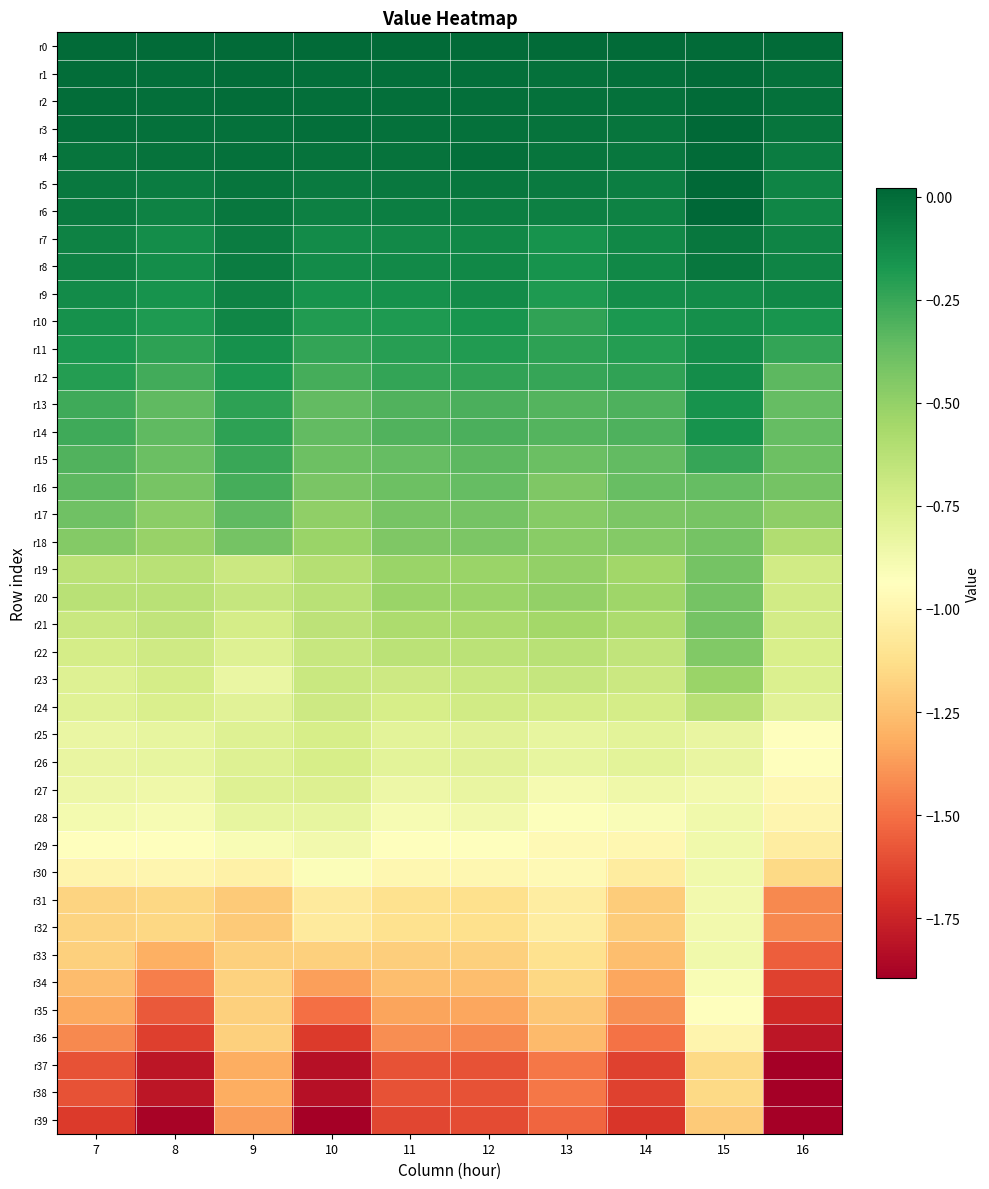

Rank the series at 11 from lowest to highest value.

r39, r38, r37, r36, r35, r34, r33, r31, r32, r30, r29, r28, r27, r26, r25, r24, r23, r22, r21, r20, r19, r18, r17, r16, r15, r14, r13, r12, r11, r10, r9, r8, r7, r6, r5, r4, r3, r1, r2, r0